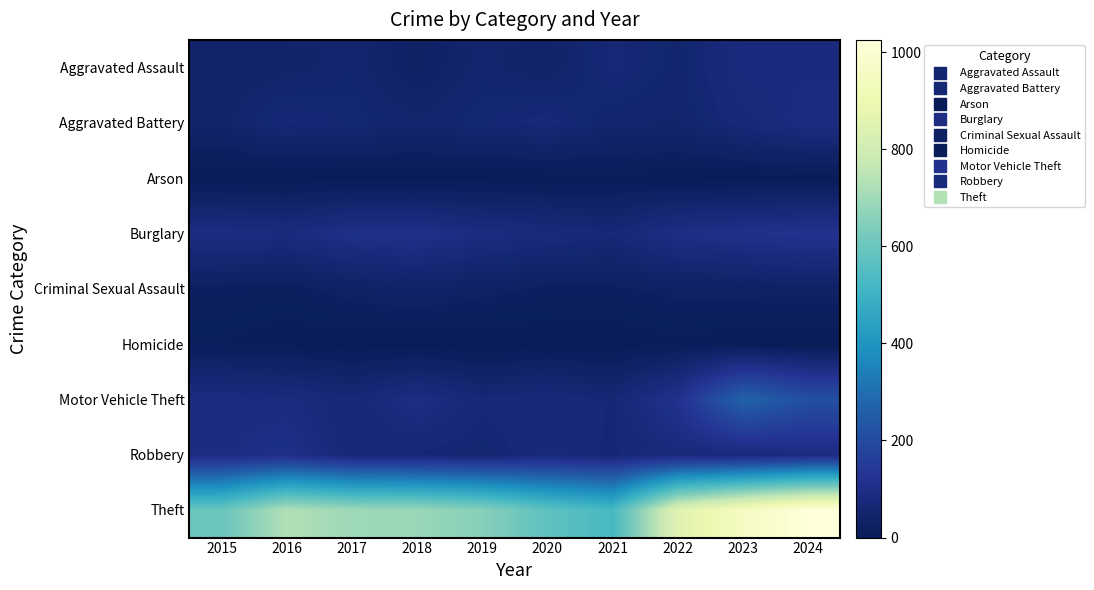

Which series has the widest spread of values?

Theft